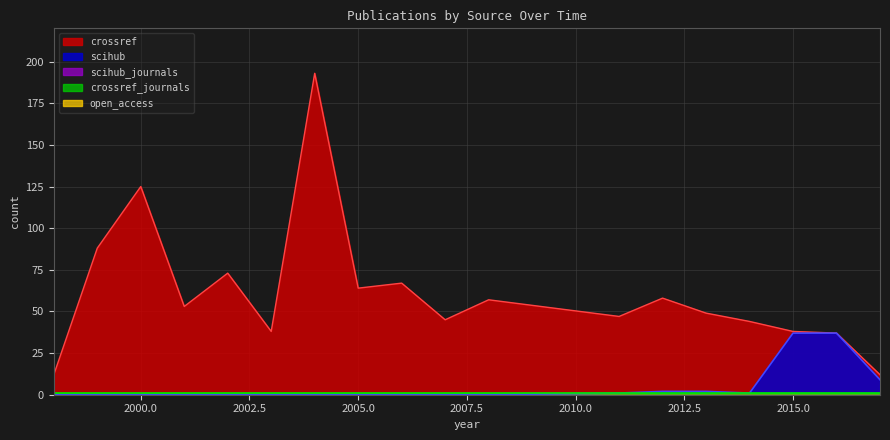

What is the highest value of the crossref series?

193